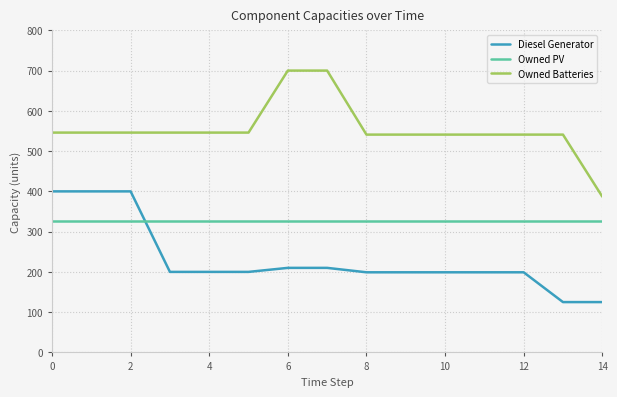

What is the difference between the maximum and second lowest values in the Diesel Generator series?

275